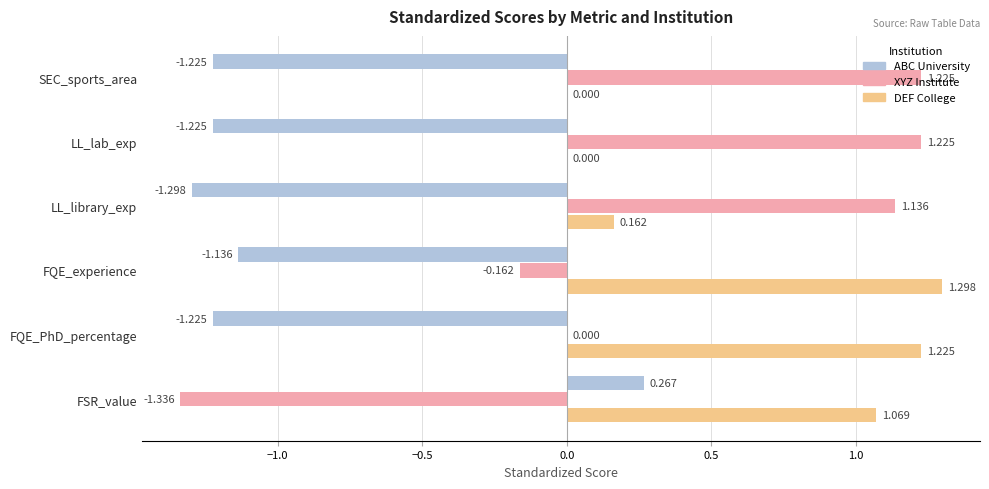

Between FQE_experience and SEC_sports_area, which series saw the biggest shift?

XYZ Institute